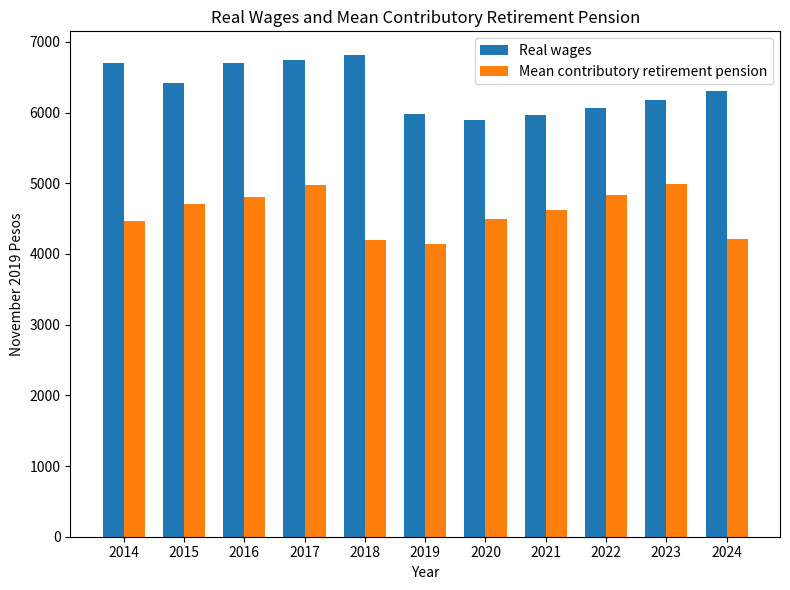

What is the value of the Mean contributory retirement pension bar at the 2nd from the left?

4704.5